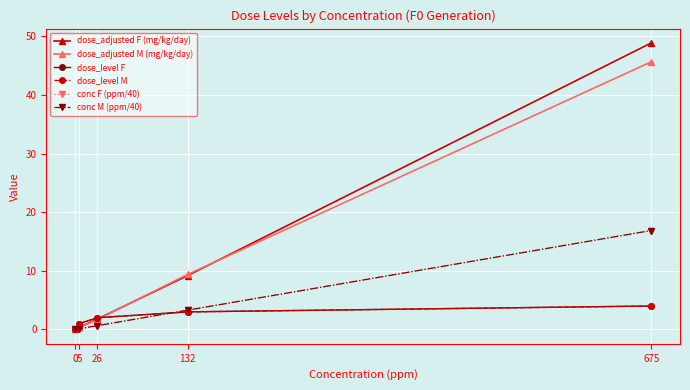

Is this an area chart (filled region under the line)?

No